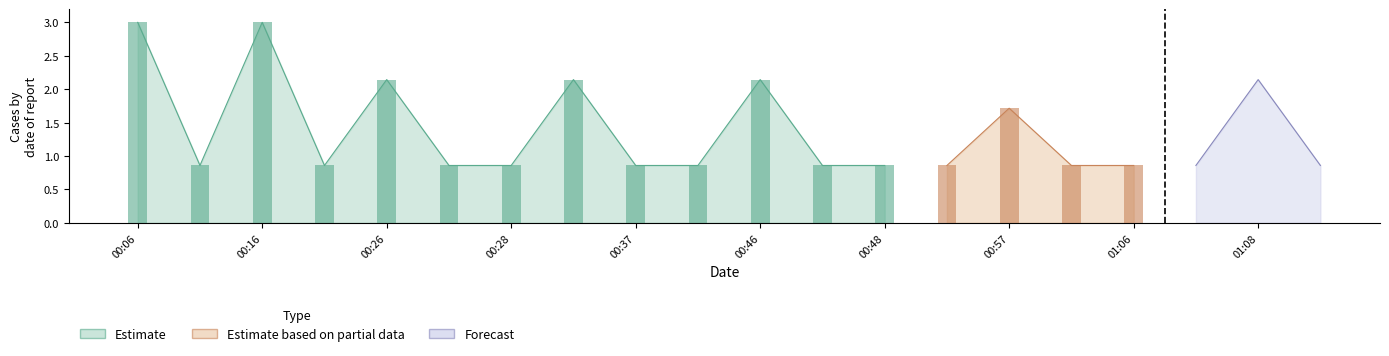

True or false: Estimate has a value of 3 at 00:57.

False